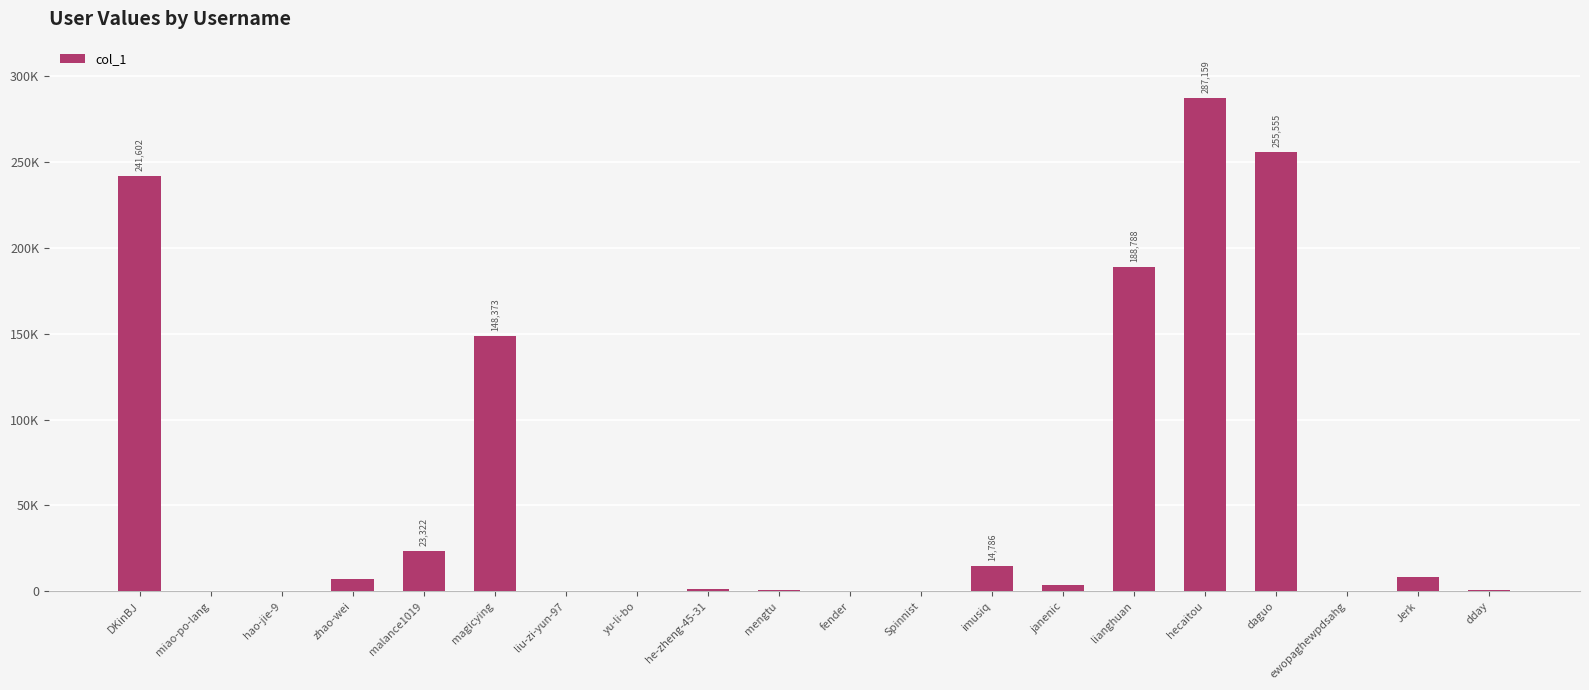

Reading left to right, list all the values displayed in this chart.

DKinBJ=241602	miao-po-lang=260	hao-jie-9=10	zhao-wei=7088	malance1019=23322	magicying=148373	liu-zi-yun-97=28	yu-li-bo=22	he-zheng-45-31=1129	mengtu=691	fender=63	Spinnist=378	imusiq=14786	janenic=3789	lianghuan=188788	hecaitou=287159	daguo=255555	ewopaghewpdsahg=160	Jerk=8107	dday=788